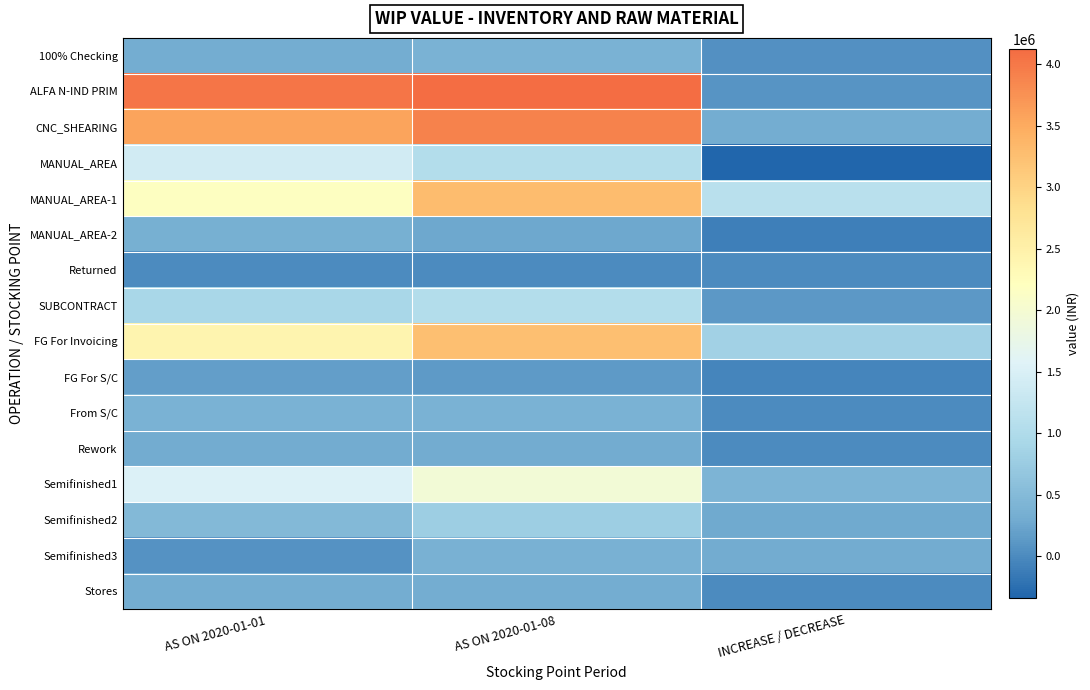

What is the total value across all series at AS ON 2020-01-08?

21549774.9